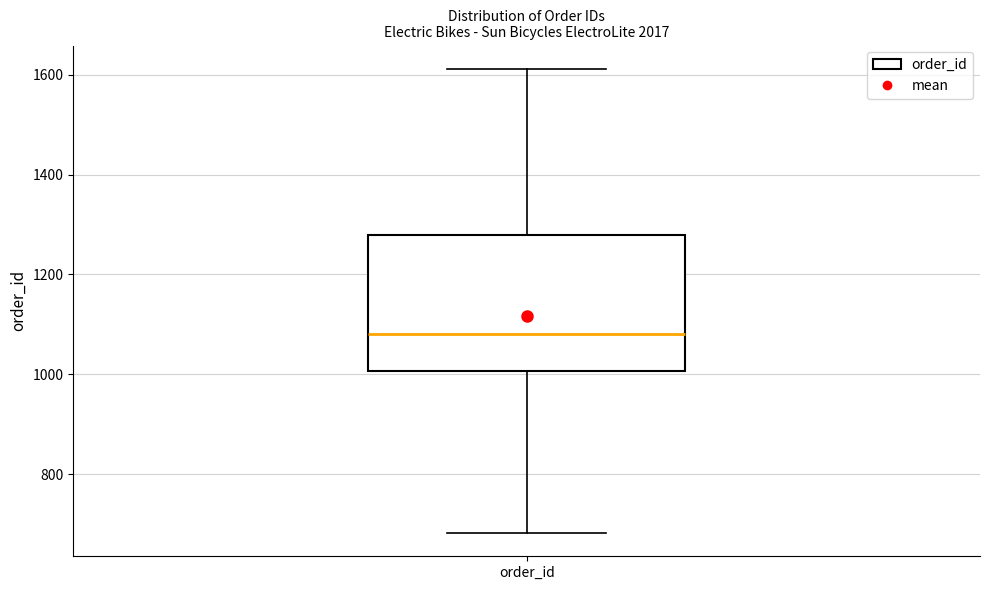

Where does the median line of the box for order_id sit on the y-axis? The values are not printed on the chart, so give them approximately, as read against the axis.

1080